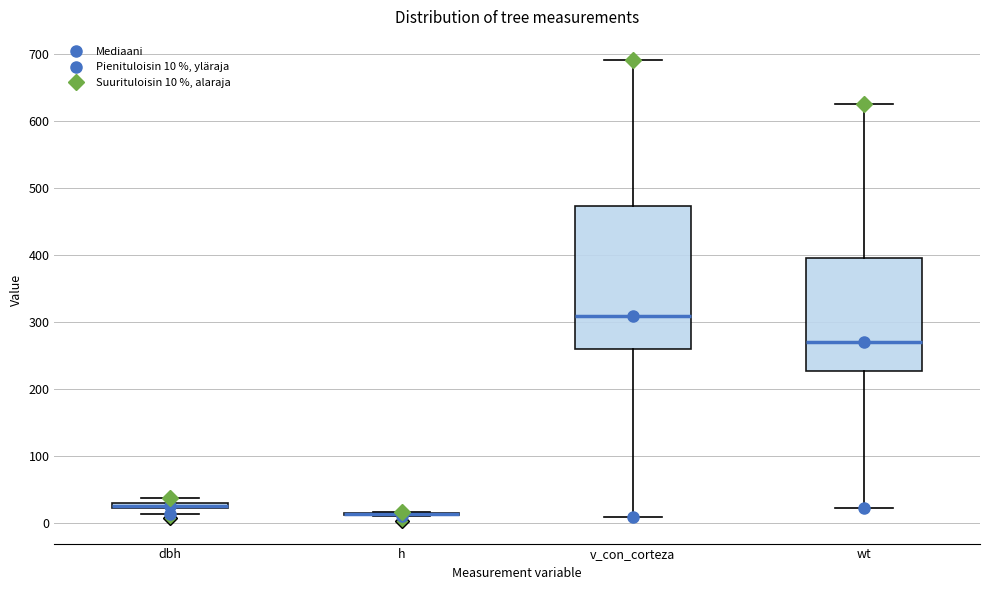

Where is the upper edge of the box for wt on the y-axis? The values are not printed on the chart, so give them approximately, as read against the axis.

400